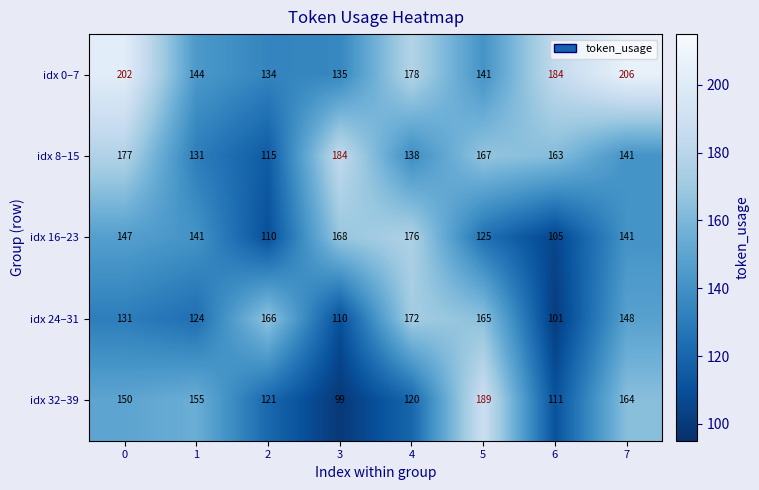

Where is idx 0–7 nearest to the value 170?

4